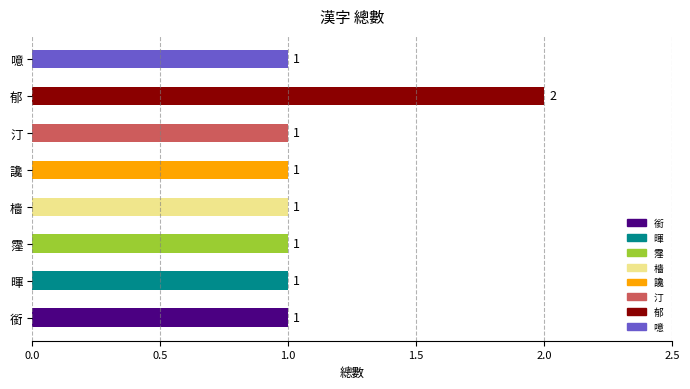

What is the sum of all values?

9